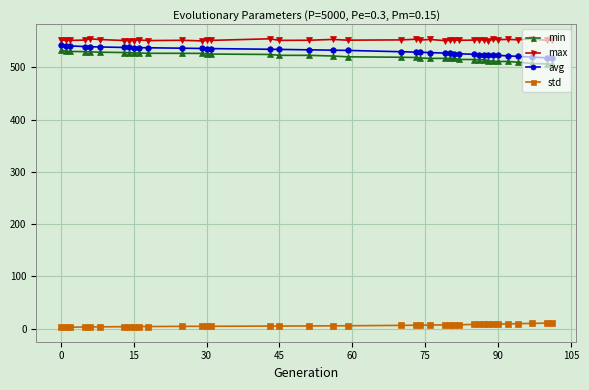

What is the average value of the std series?

6.3